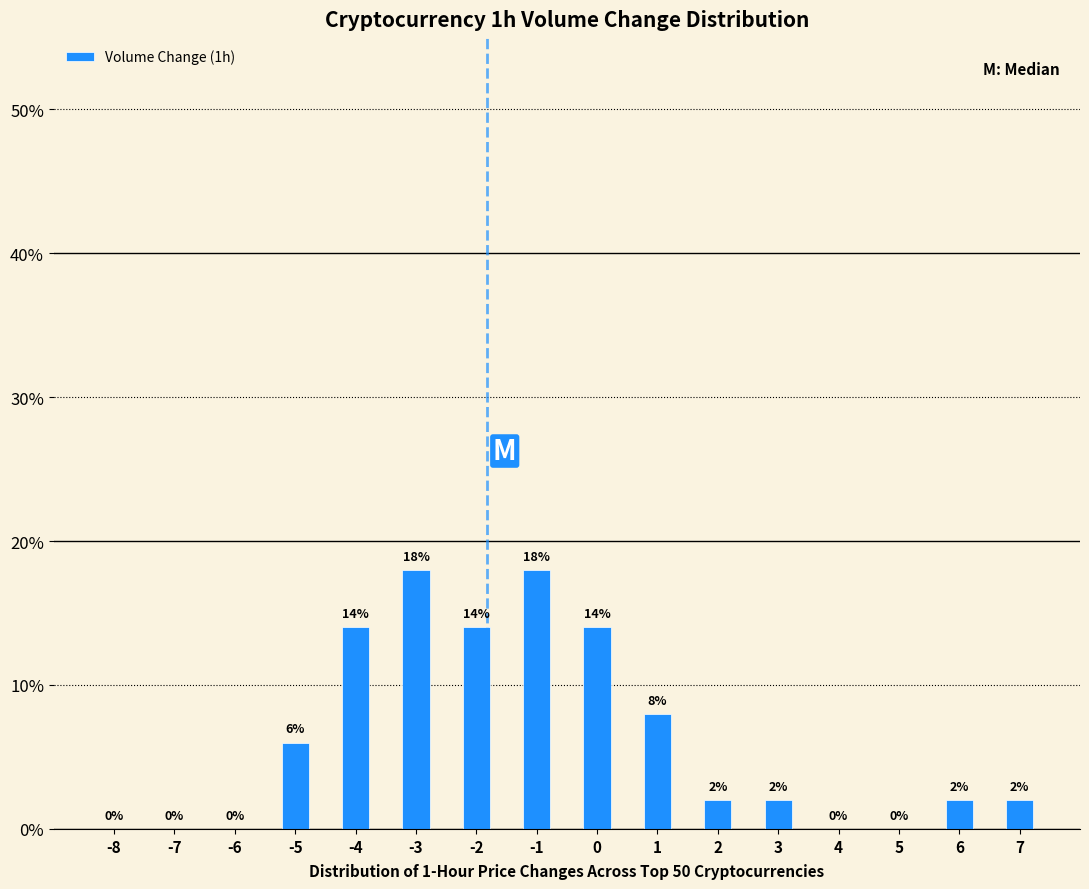

Reading left to right, list all the values displayed in this chart.

-8=0.0	-7=0.0	-6=0.0	-5=6.0	-4=14.0	-3=18.0	-2=14.0	-1=18.0	0=14.0	1=8.0	2=2.0	3=2.0	4=0.0	5=0.0	6=2.0	7=2.0